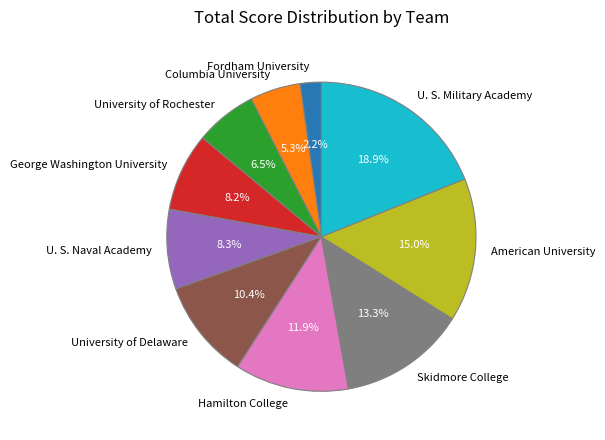

Which category has the biggest portion of the pie?

U. S. Military Academy